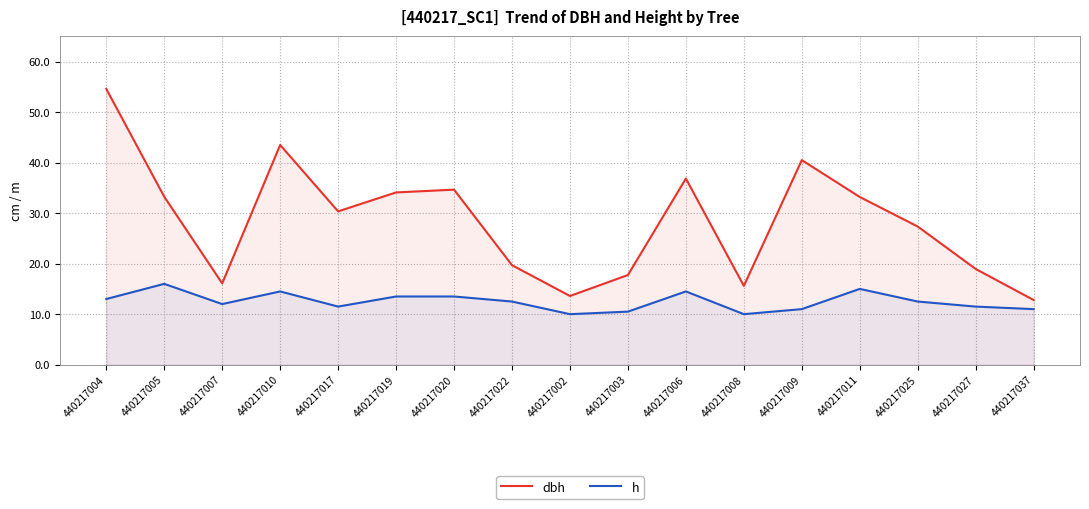

How many interior local valleys does the dbh series have?

4